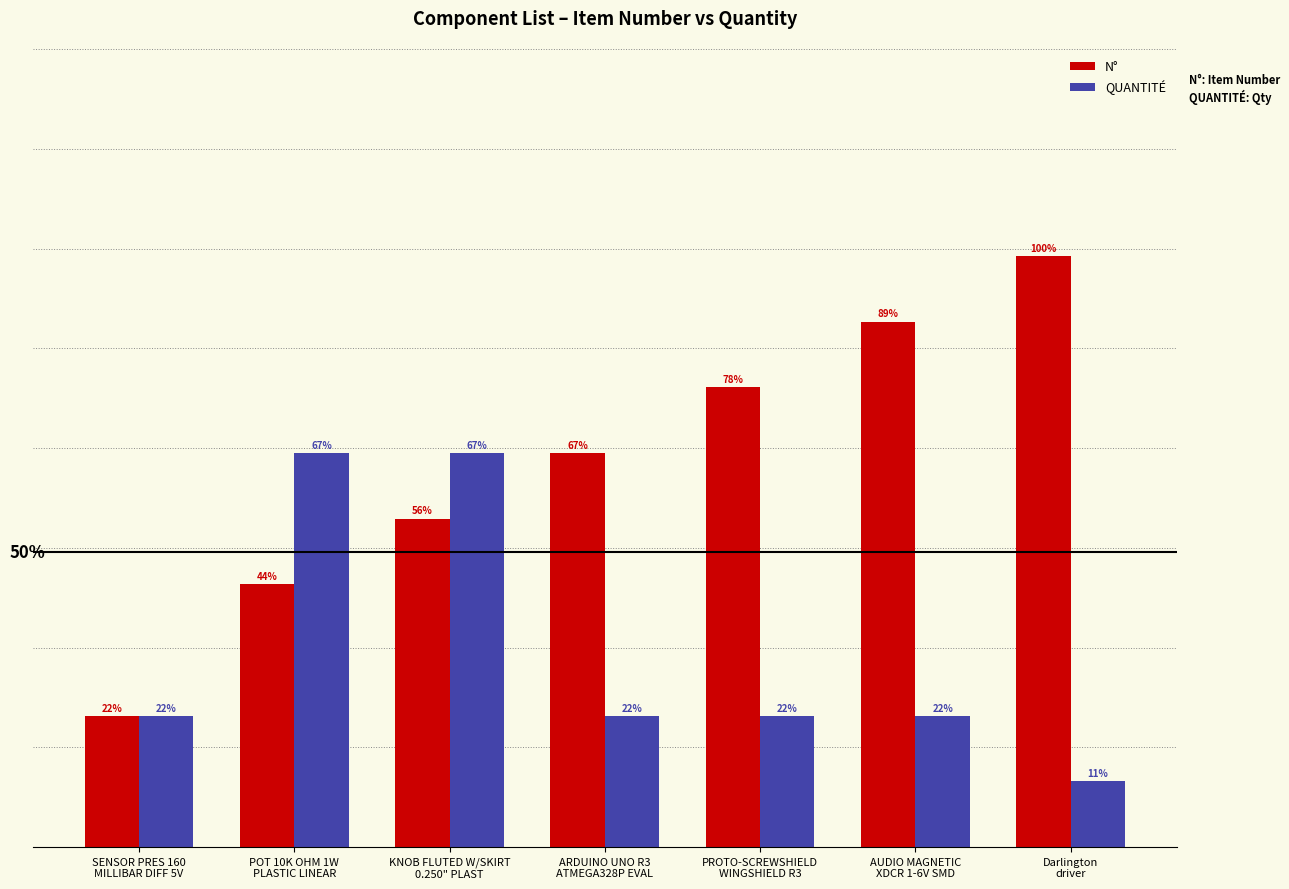

What are all the series names shown in the legend?

N°, QUANTITÉ